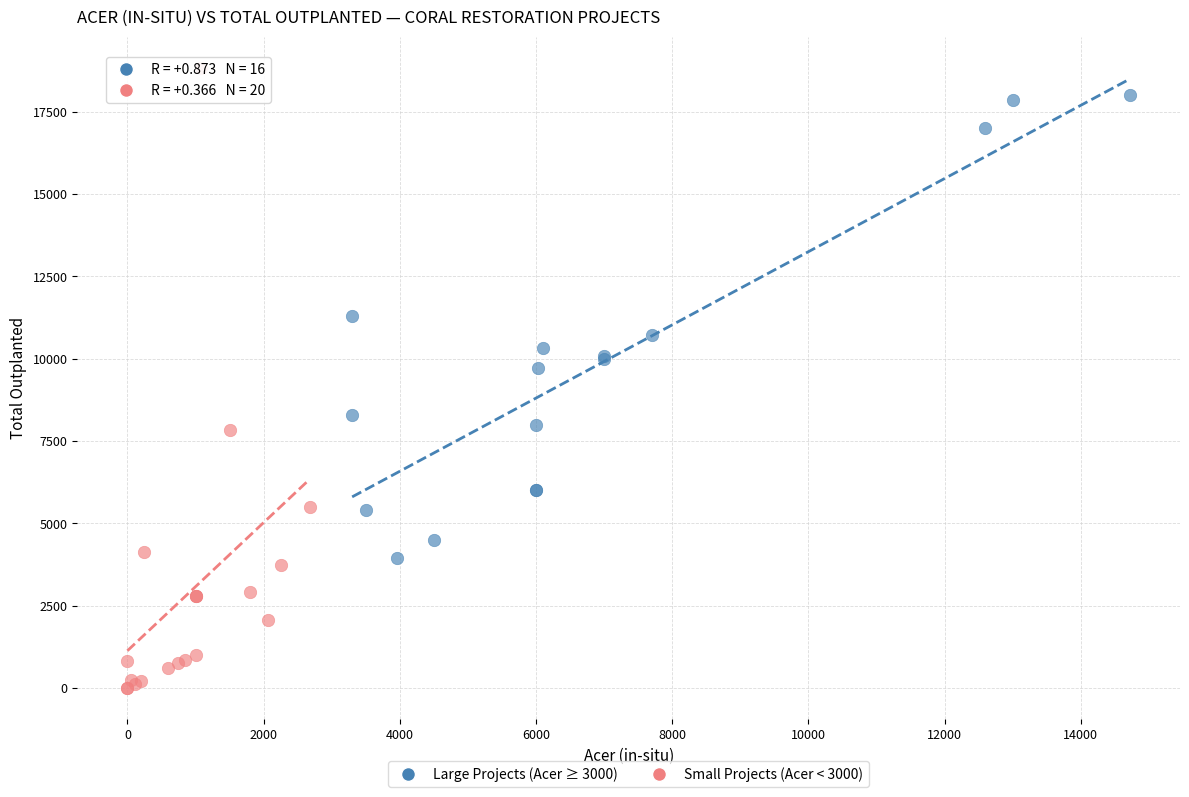

What are all the series names shown in the legend?

Large Projects (Acer ≥ 3000), Small Projects (Acer < 3000)